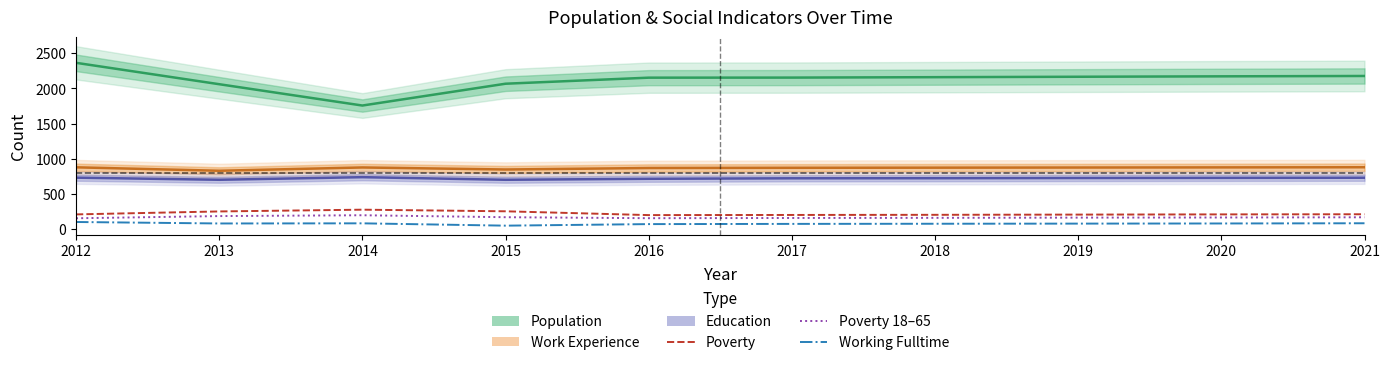

At which label does Poverty first exceed 209?

2013